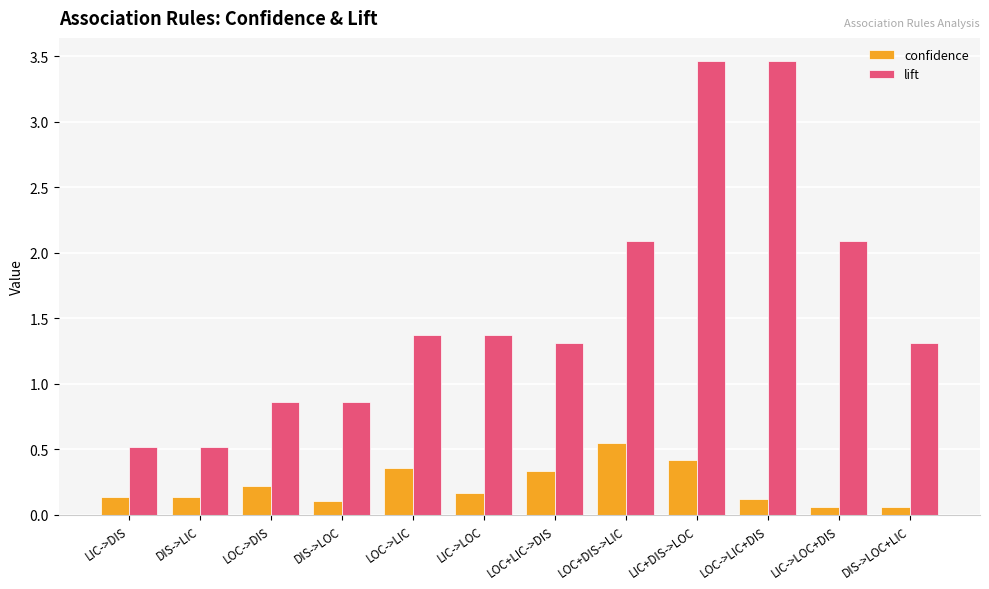

Count the confidence values in the range 0 to 1.

12